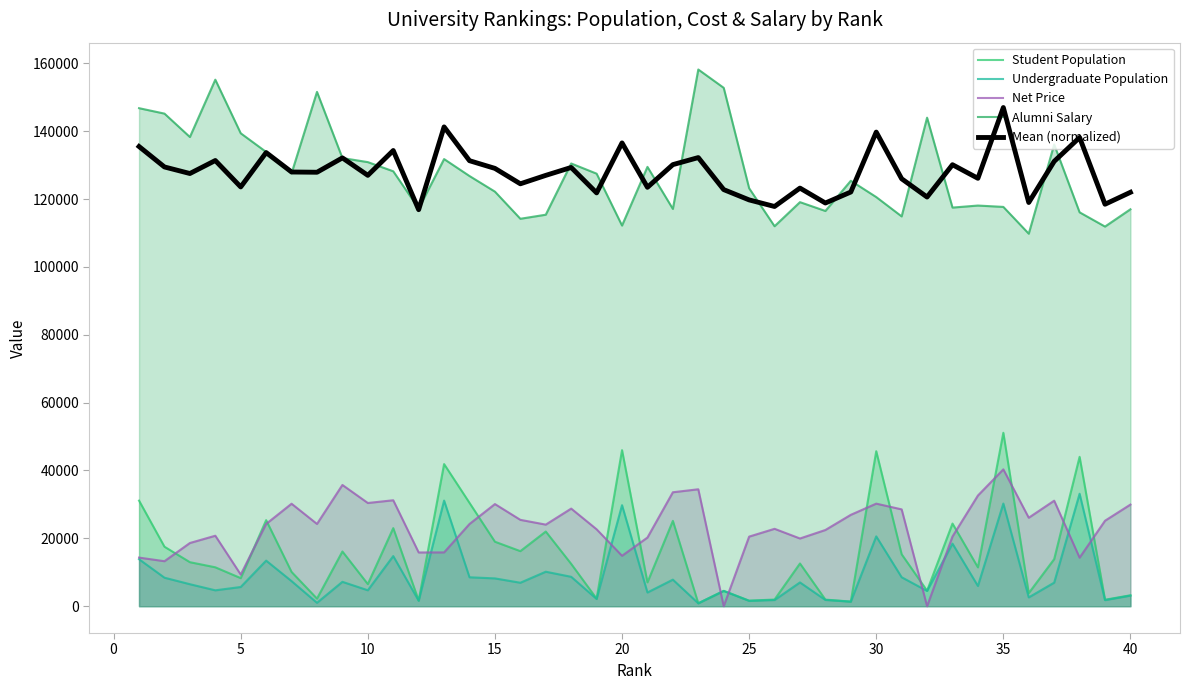

True or false: Net Price and Mean (normalized) intersect in this chart.

False